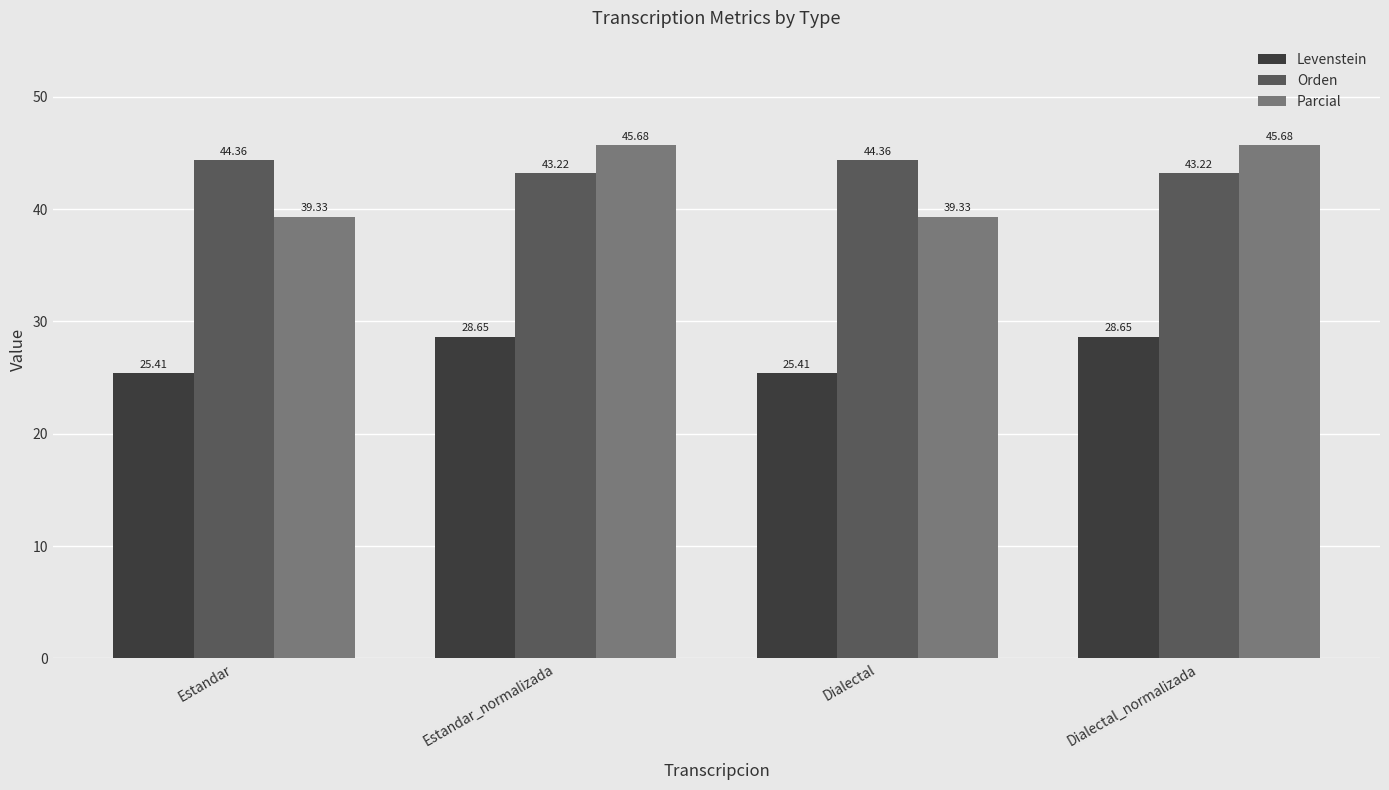

What are all the series names shown in the legend?

Levenstein, Orden, Parcial